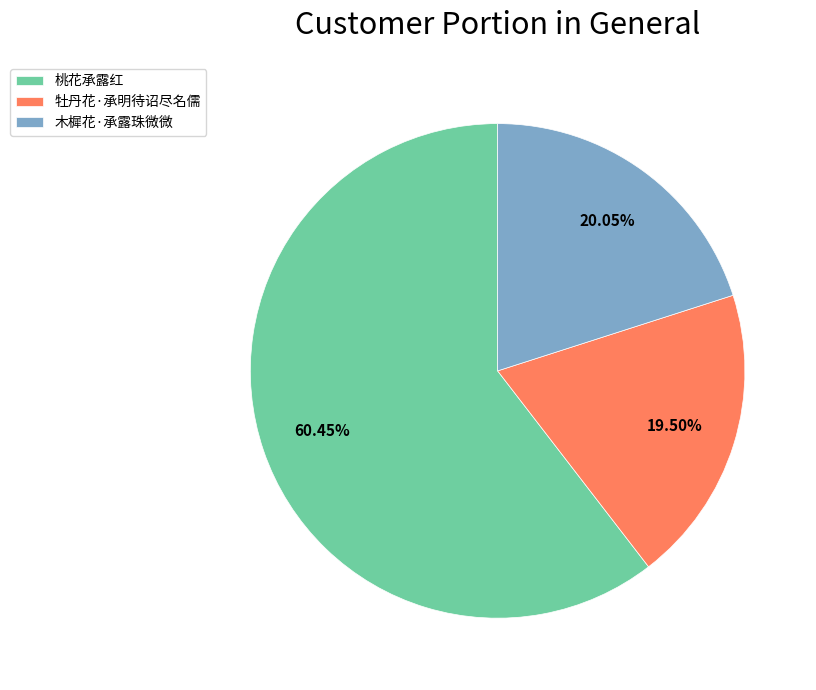

Approximately how many times larger is the value at 木樨花·承露珠微微 compared to 牡丹花·承明待诏尽名儒?

1.0